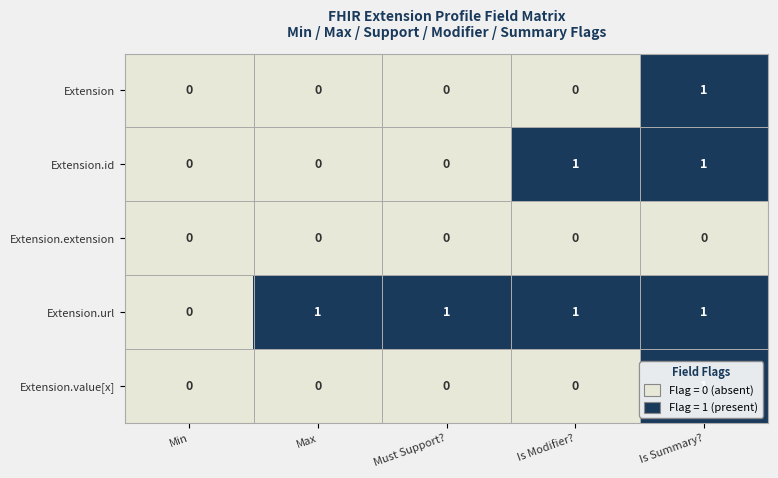

At which label is Extension.url closest to 0?

Min